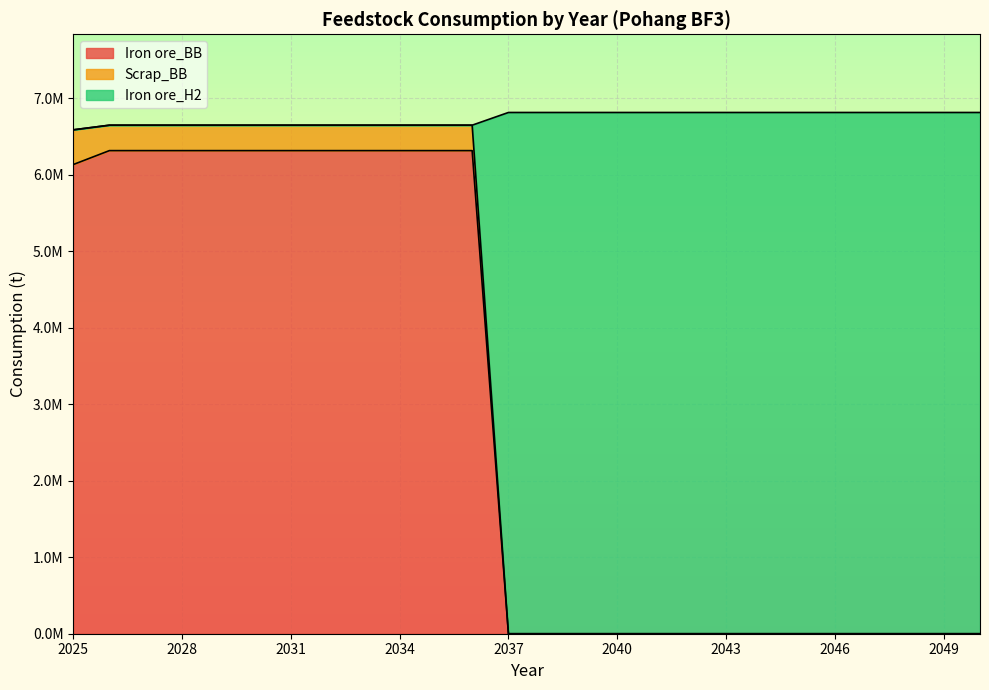

List the labels in order of Iron ore_BB value, largest first.

2026, 2027, 2028, 2029, 2030, 2031, 2032, 2033, 2034, 2035, 2036, 2025, 2037, 2038, 2039, 2040, 2041, 2042, 2043, 2044, 2045, 2046, 2047, 2048, 2049, 2050